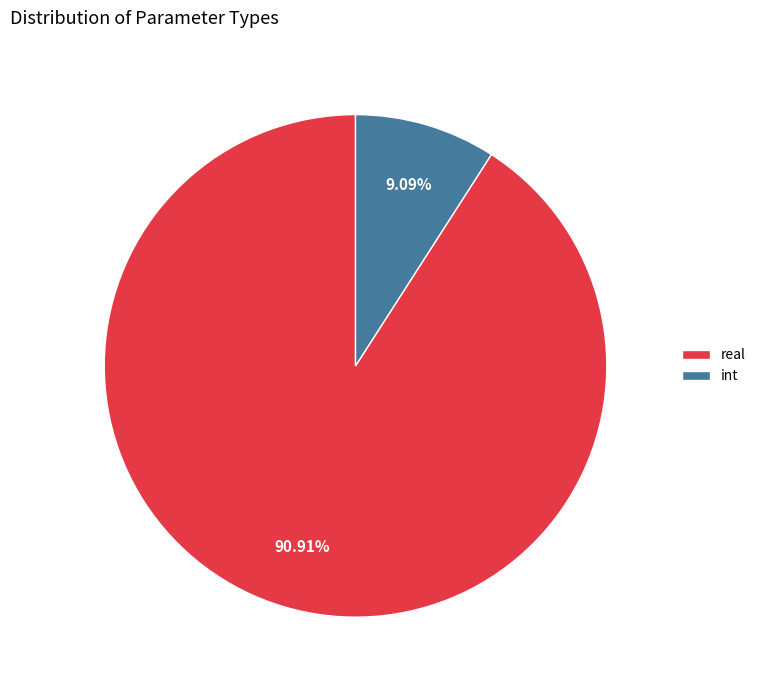

Rank the categories by value from highest to lowest.

real, int